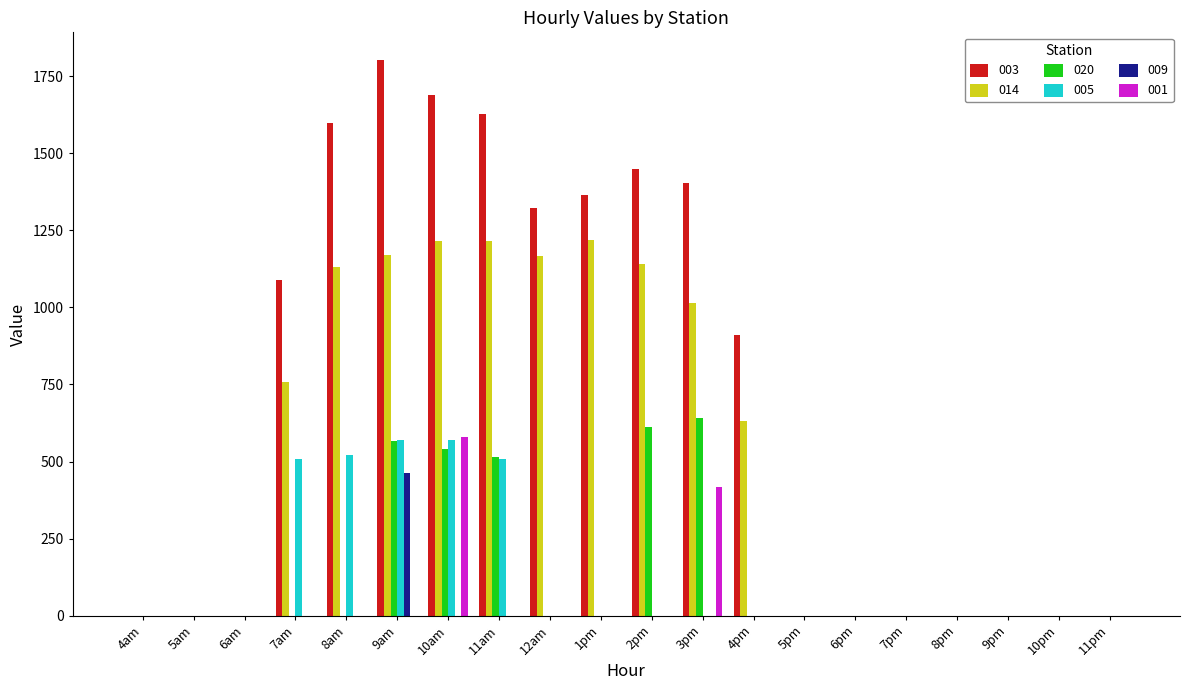

What is the total value across all series at 2pm?

3201.4